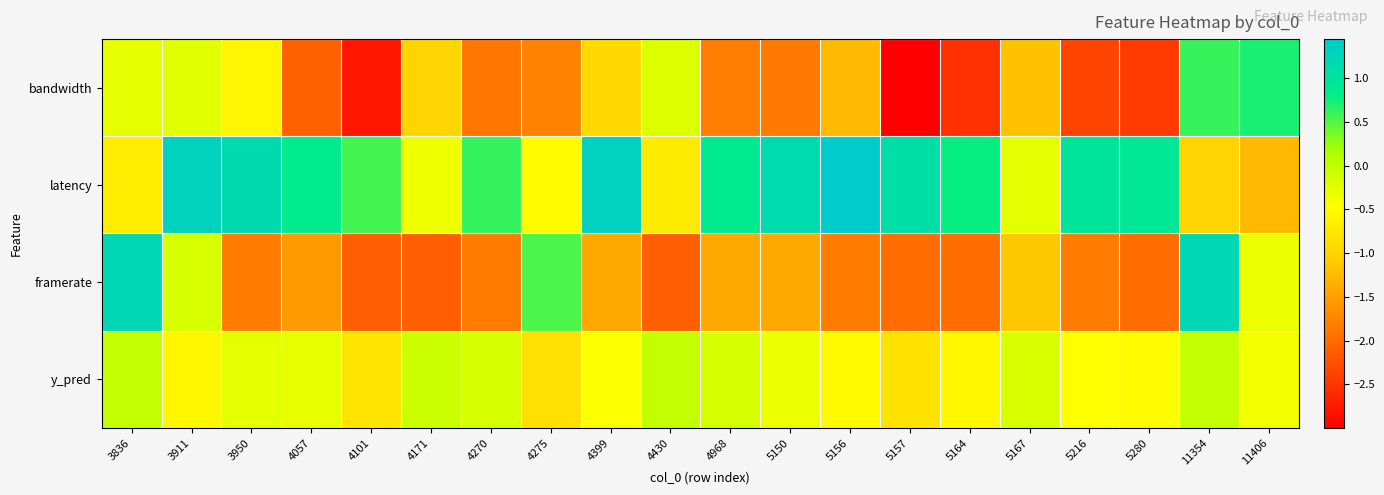

Rank the series by their maximum value, from highest to lowest.

latency, framerate, bandwidth, y_pred